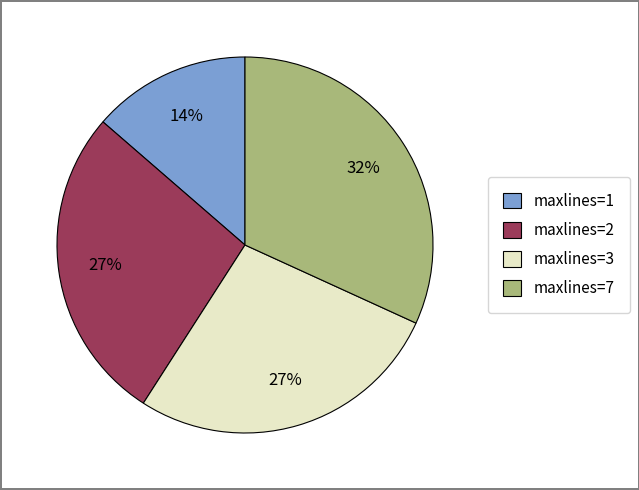

Is it true that maxlines=1 is 5% of the pie?

False